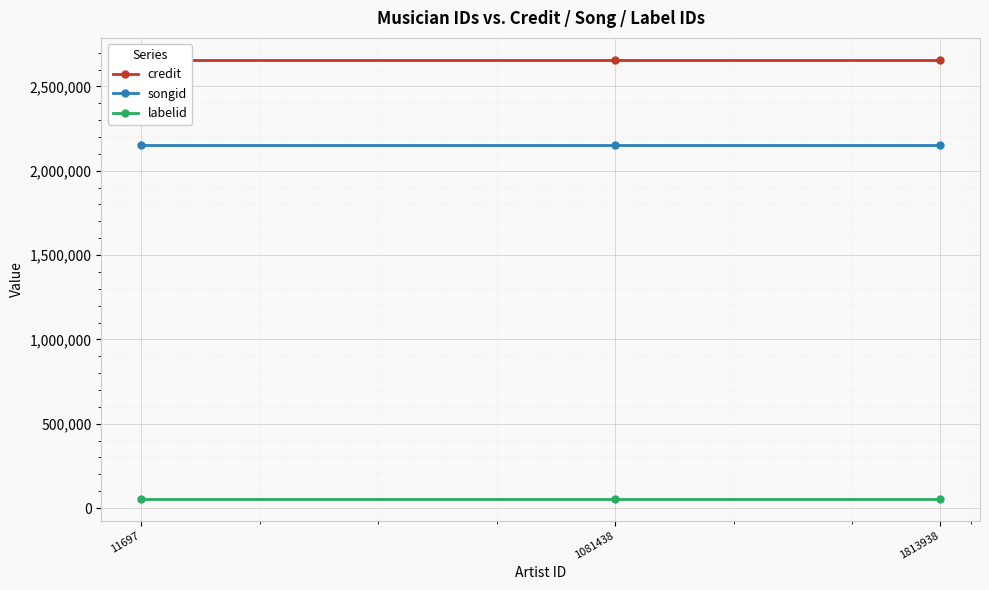

What value does the labelid series have at 1813938?

55767